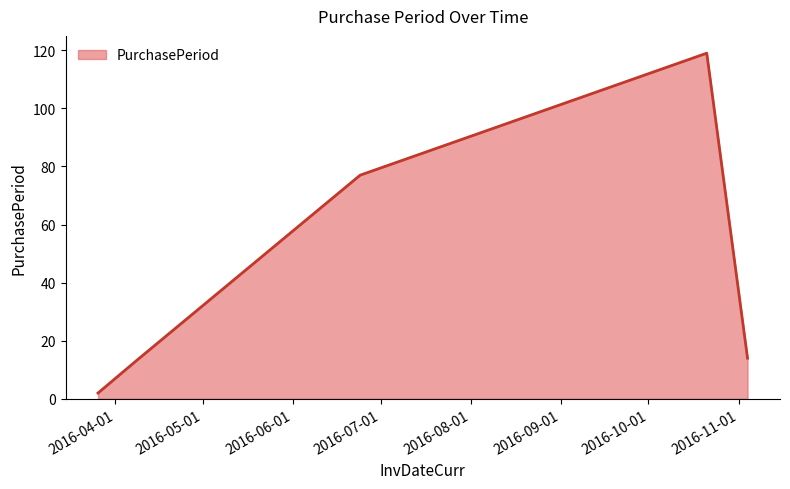

What is the average value?

45